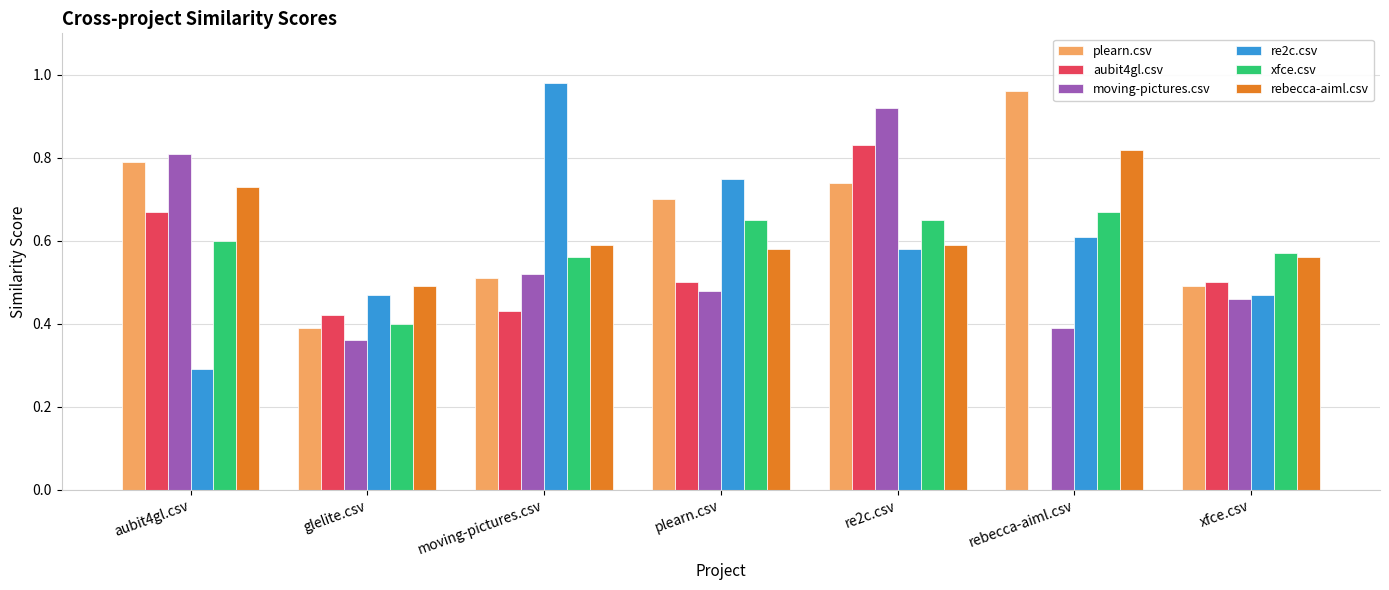

What is the sum of all plearn.csv values?

4.6